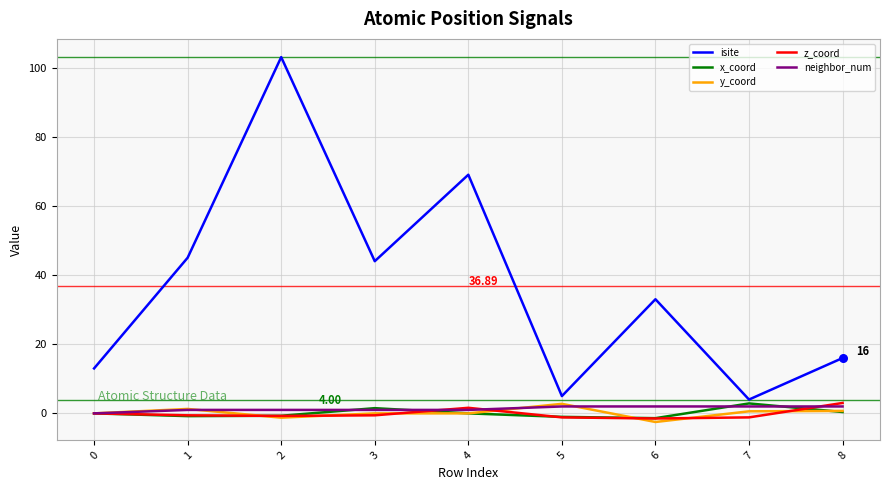

Between 4 and 8, which series saw the biggest shift?

isite